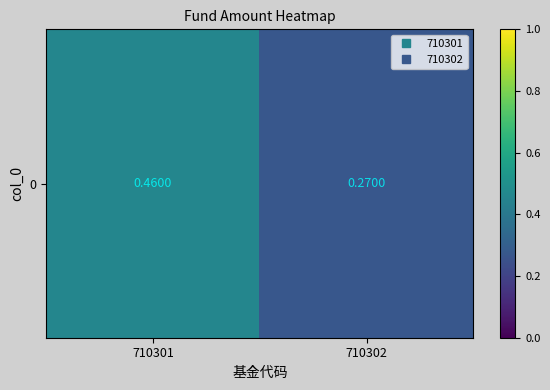

Read the value at 710302.

0.3